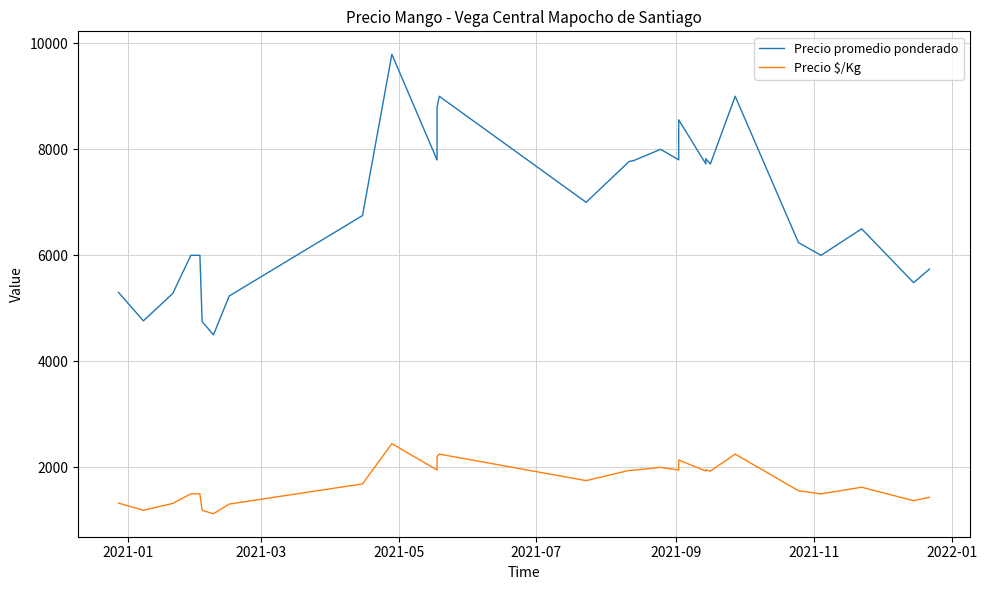

Is it true that Precio promedio ponderado equals 3276 at 22?

False